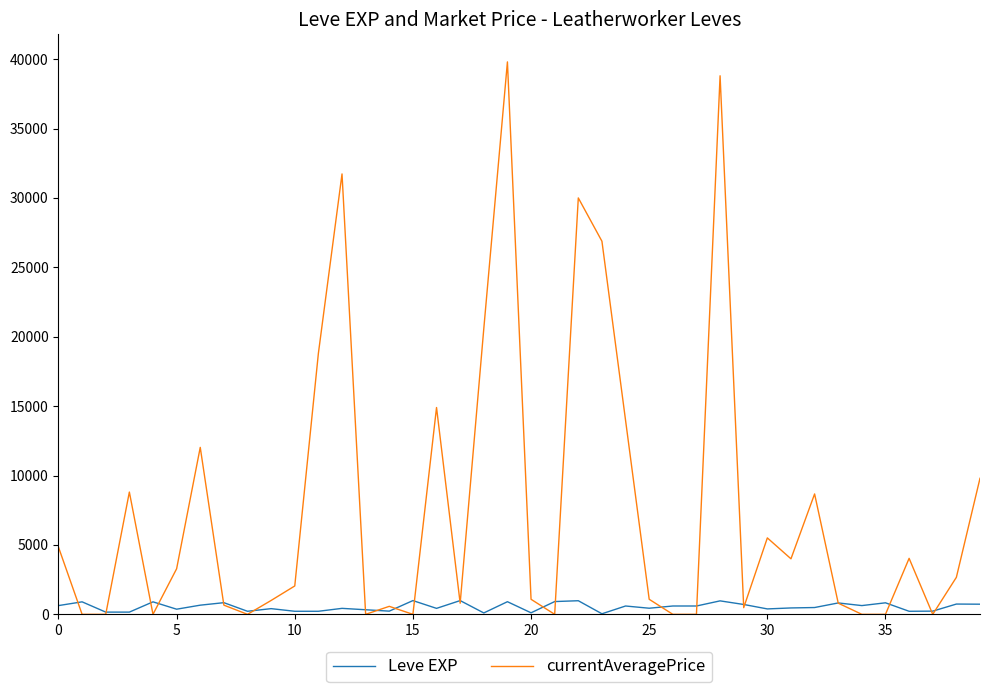

Which series has the largest total across all categories?

currentAveragePrice